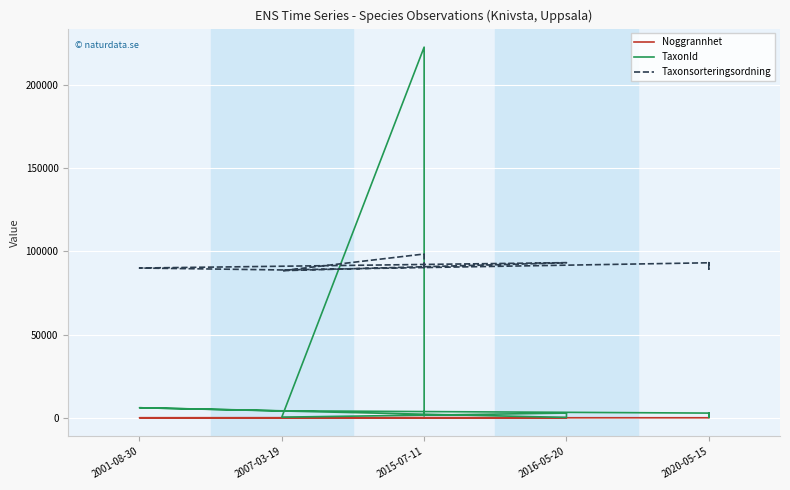

Which series has the largest total across all categories?

Taxonsorteringsordning